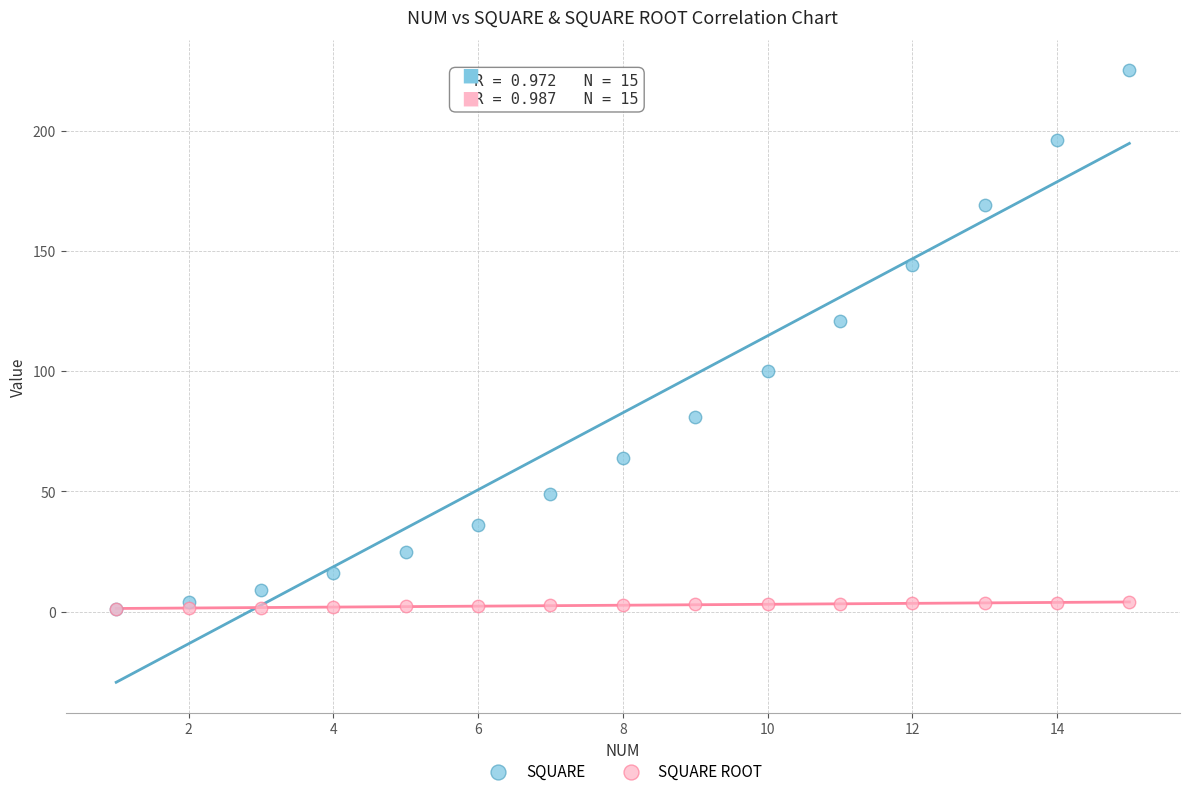

In the SQUARE series, what Y value is closest to 113?

121.0